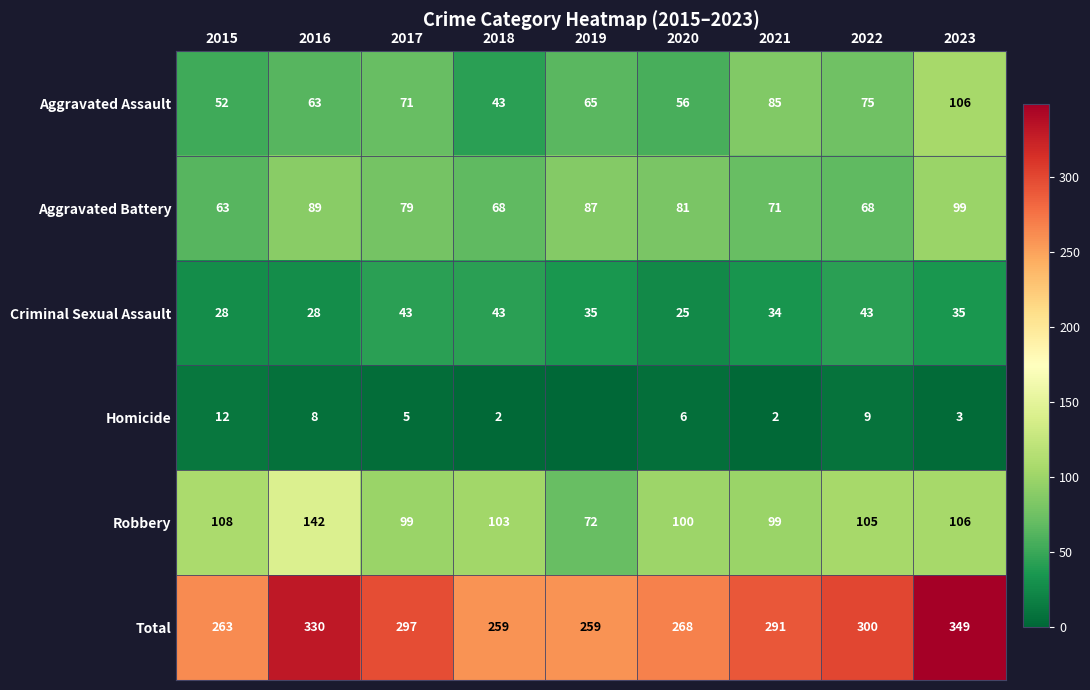

What is the approximate value of Robbery at 2021?

99